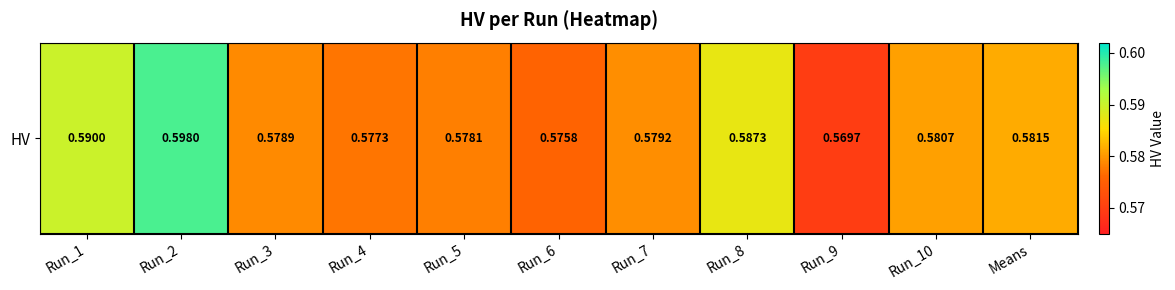

At which category does the chart reach its minimum across all series?

Run_9